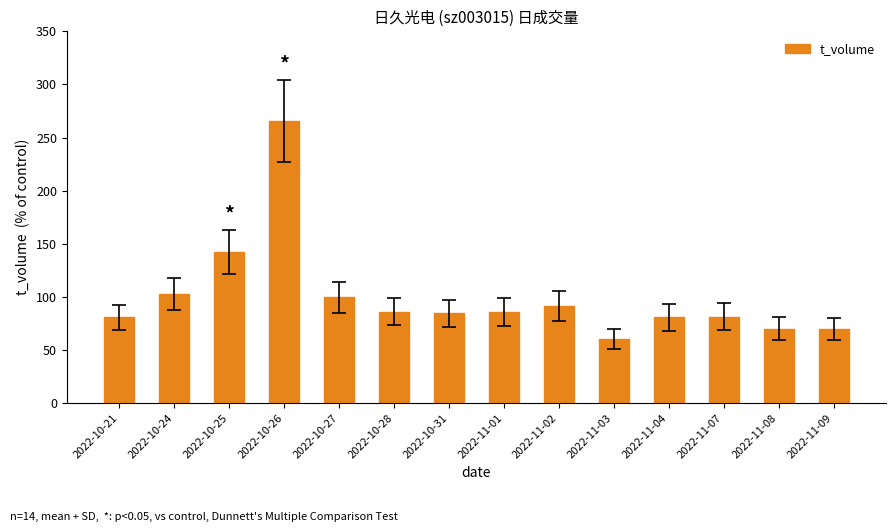

What is the approximate value at 2022-11-01?

85.4